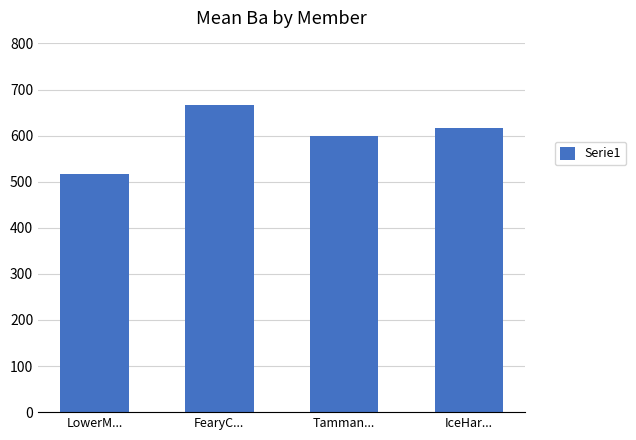

How many values are below 617?

2